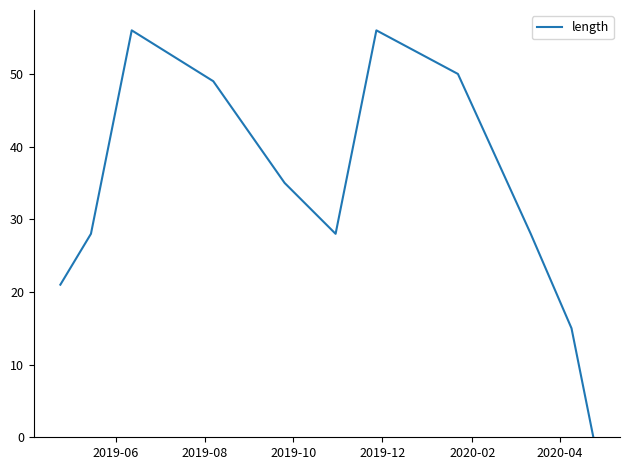

Does the chart have visible grid lines?

No